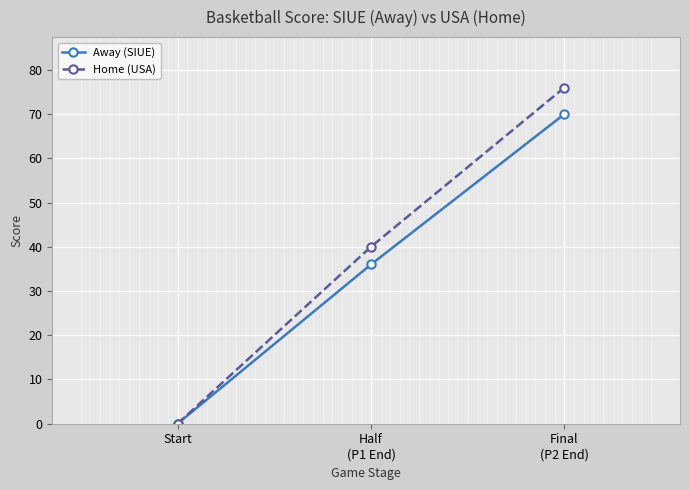

What is the difference between the maximum and minimum values in the Away (SIUE) series?

70